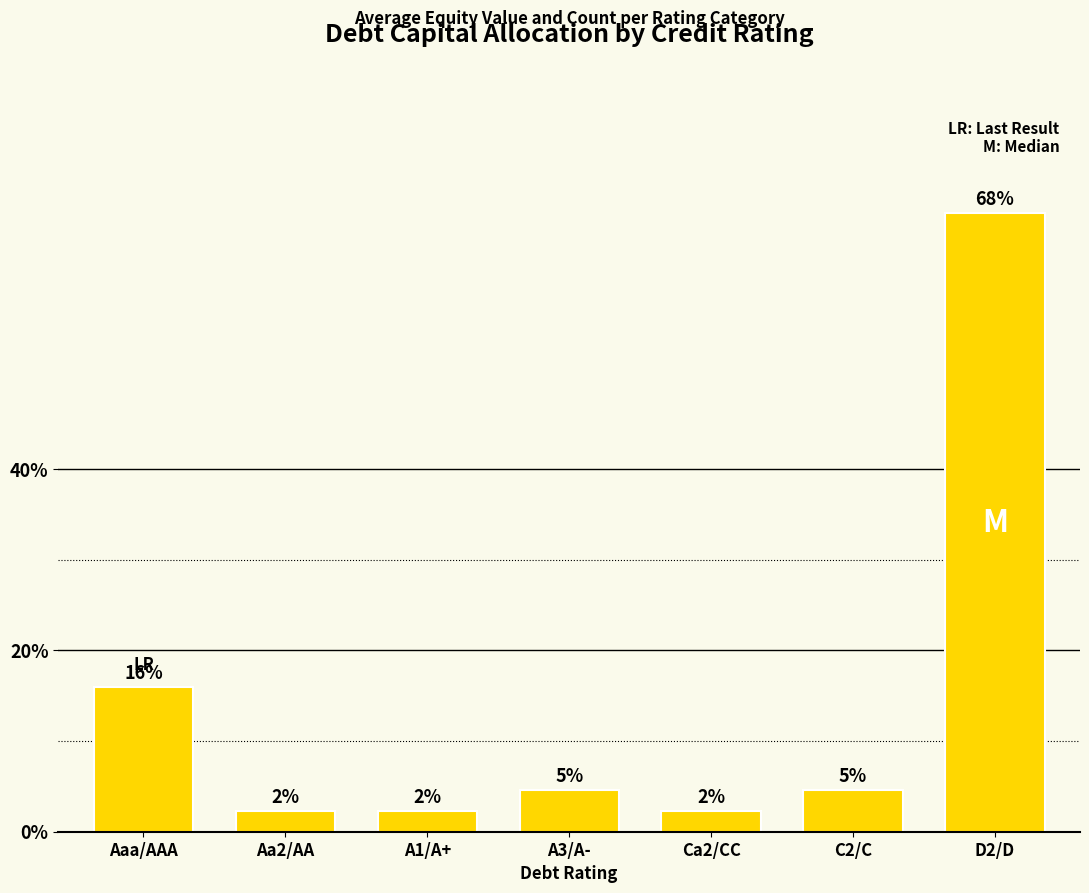

How many bars are there in total?

7